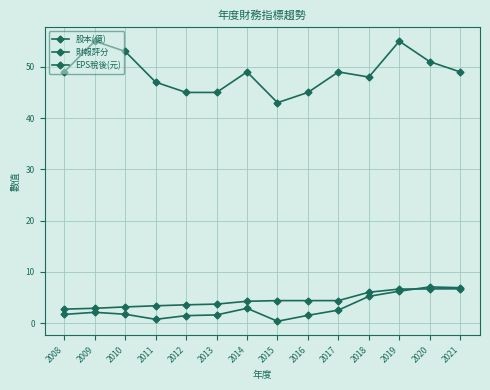

Where do EPS稅後(元) and 股本(億) first cross each other?

2019 and 2020